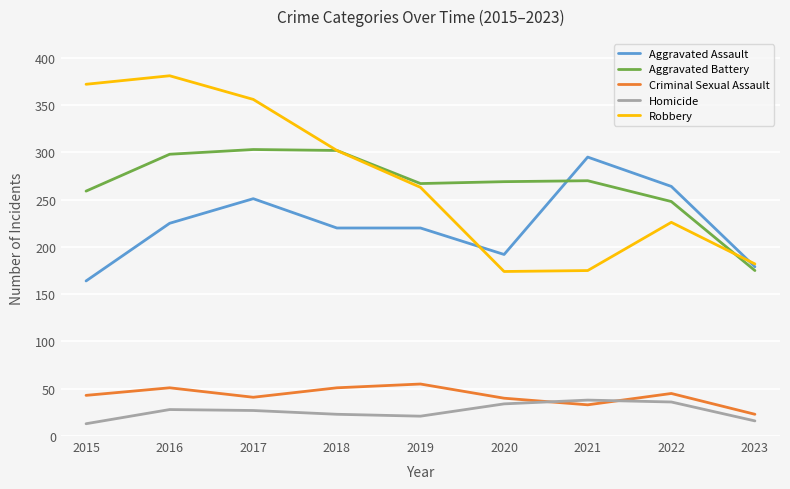

Is this an area chart (filled region under the line)?

No